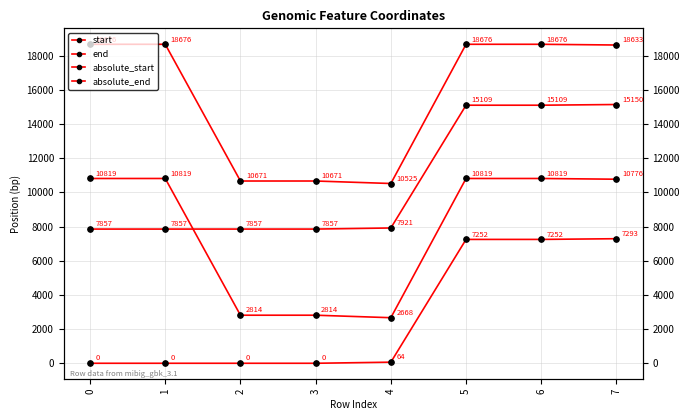

True or false: start has more than 0 interior local peaks.

False